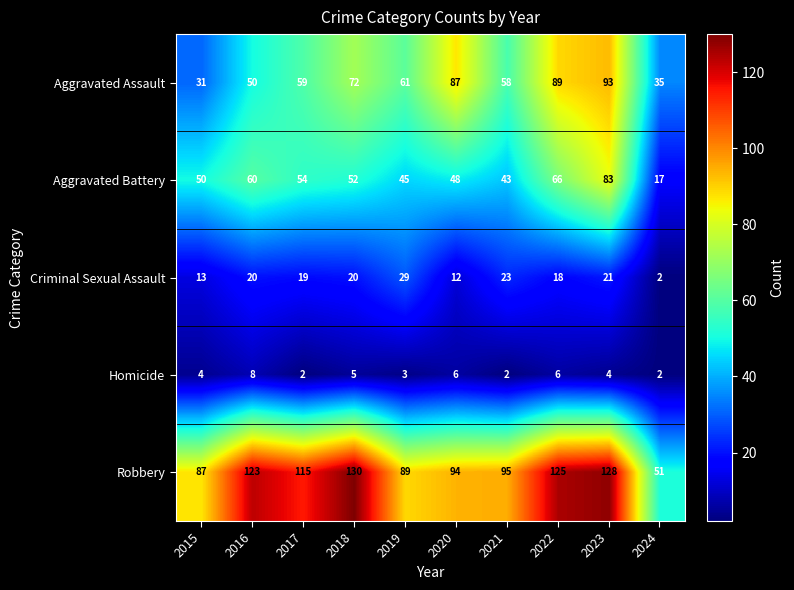

Rank the series by their maximum value, from highest to lowest.

Robbery, Aggravated Assault, Aggravated Battery, Criminal Sexual Assault, Homicide